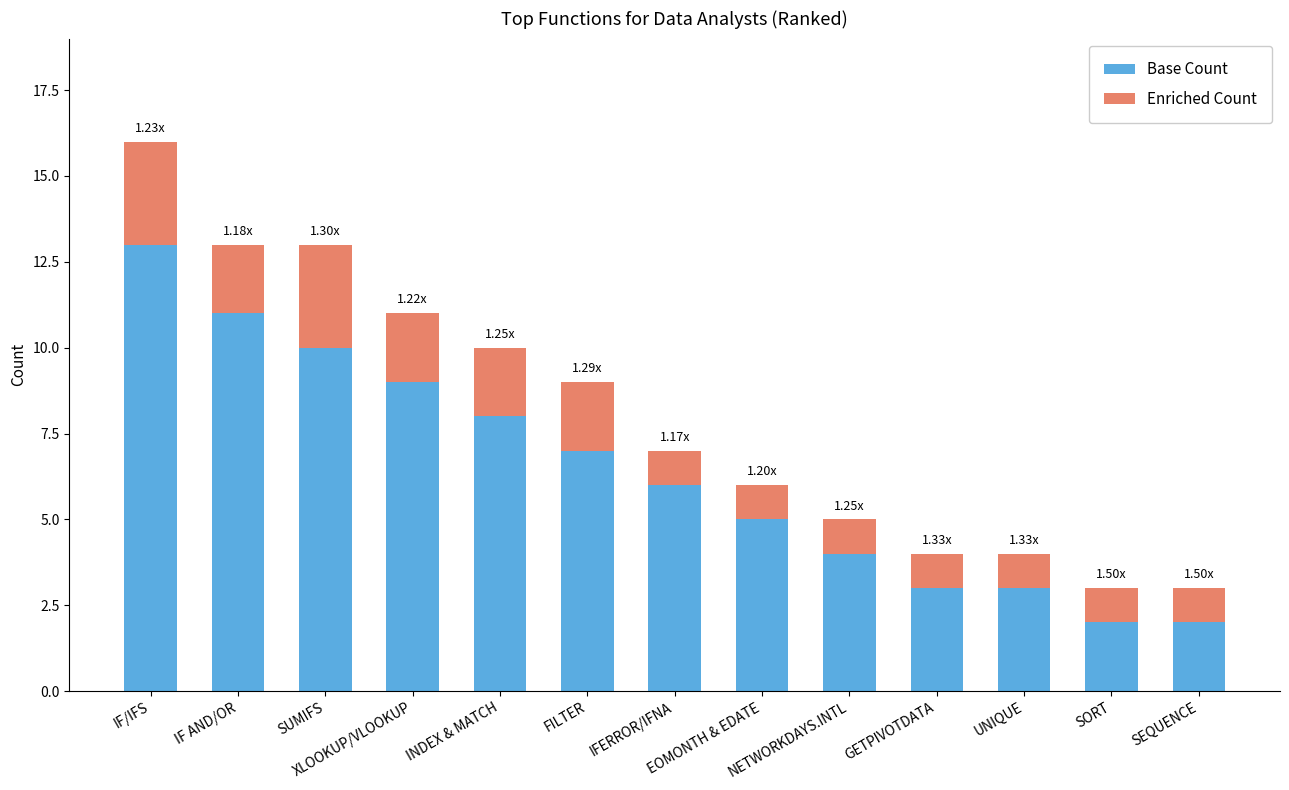

What is the value of the Base Count bar at the 7th from the left?

6